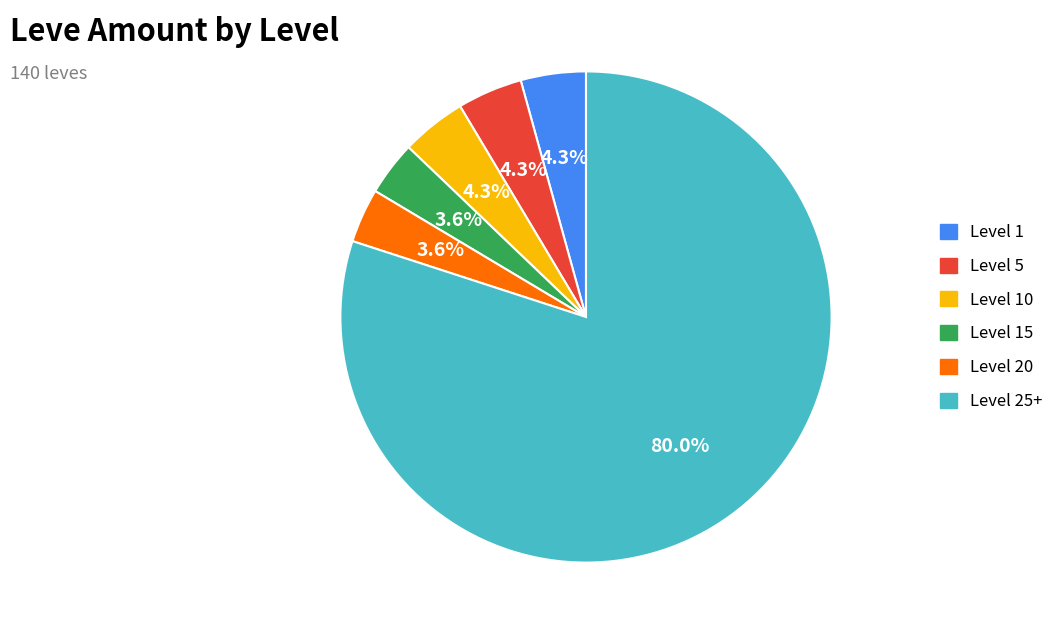

Is there a majority slice in this chart?

Yes